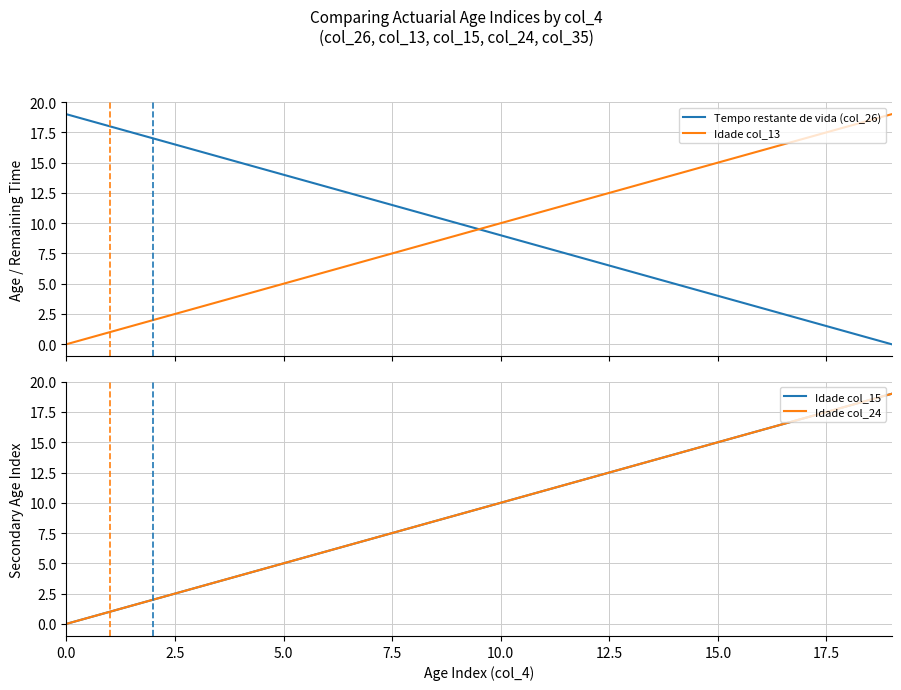

True or false: Idade col_13 and Tempo restante de vida (col_26) intersect in this chart.

True